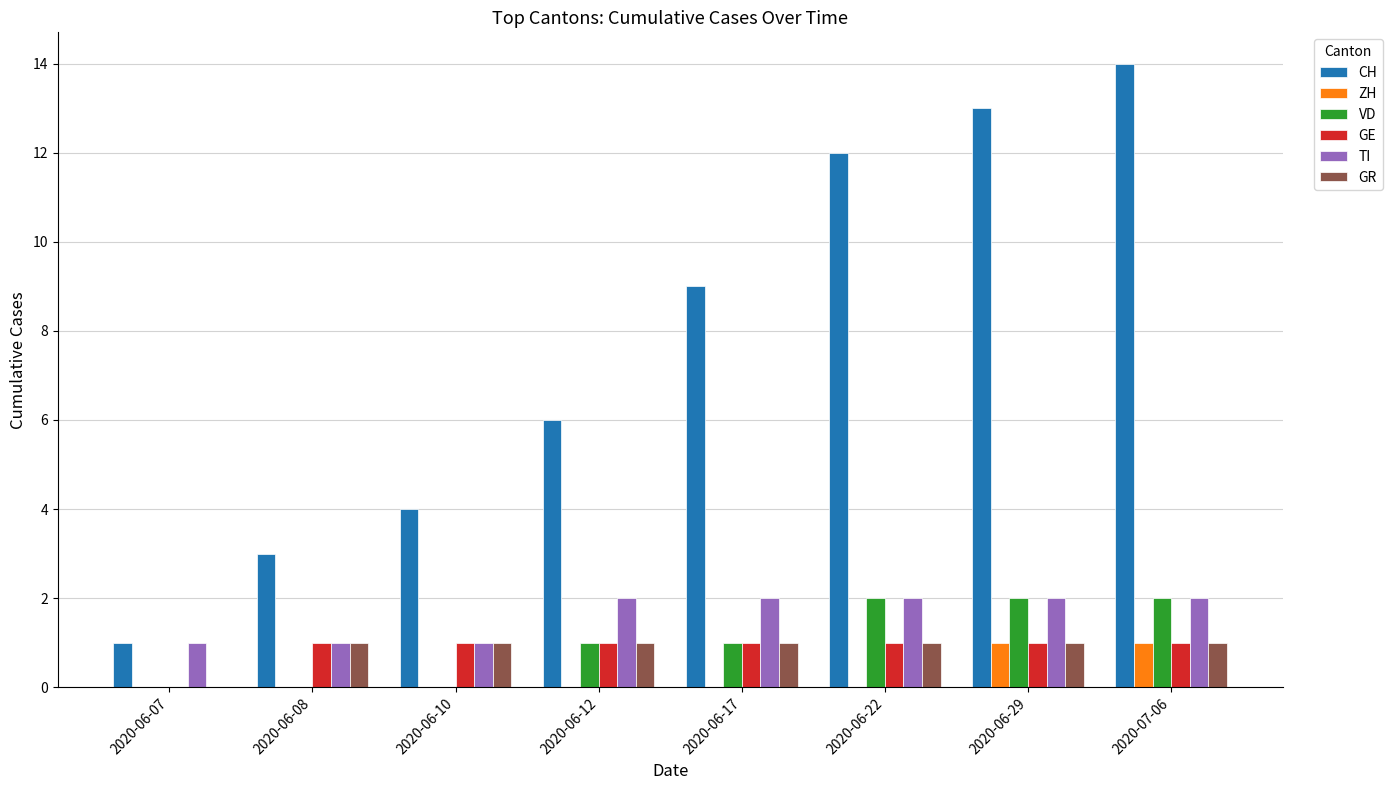

Is the value of TI at 2020-06-29 greater than the value of VD at 2020-06-17?

Yes